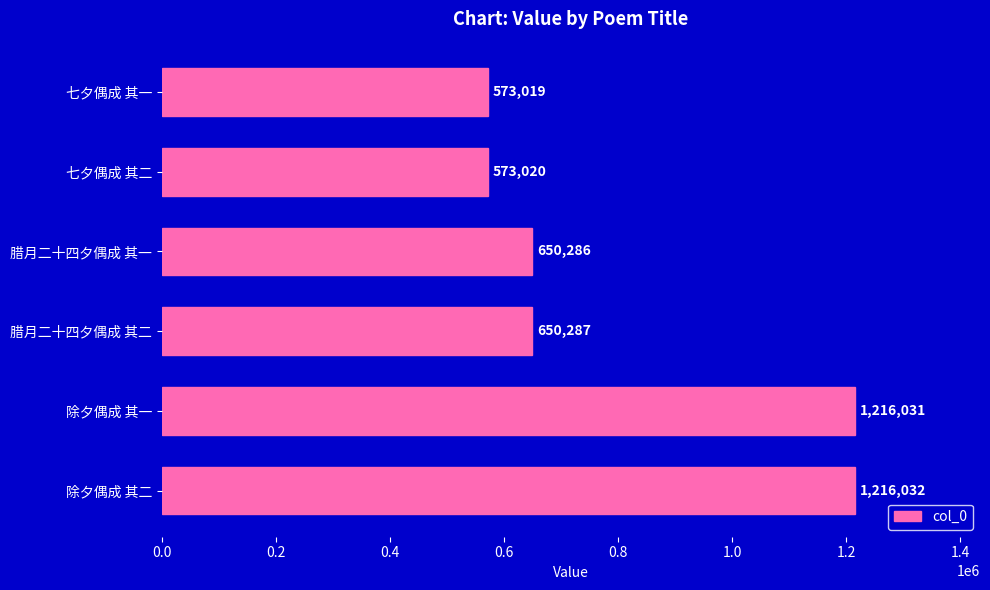

Reading top to bottom, extract all data points from this chart.

七夕偶成 其一=573019	七夕偶成 其二=573020	腊月二十四夕偶成 其一=650286	腊月二十四夕偶成 其二=650287	除夕偶成 其一=1216031	除夕偶成 其二=1216032